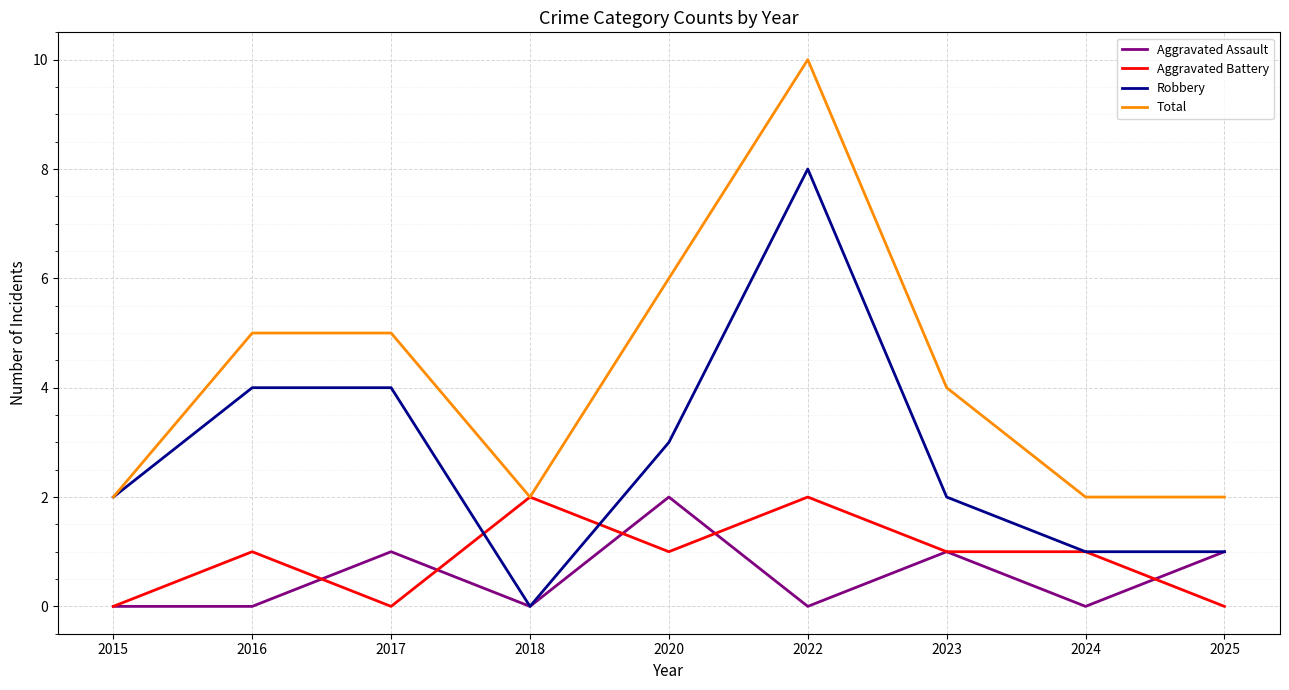

Is it true that Aggravated Assault equals 1 at 2018?

False